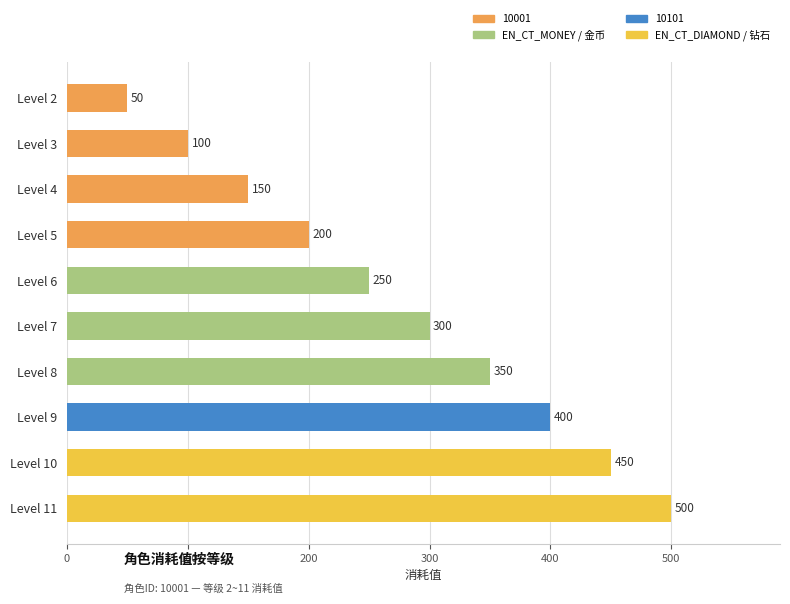

How many bars are there in total?

10